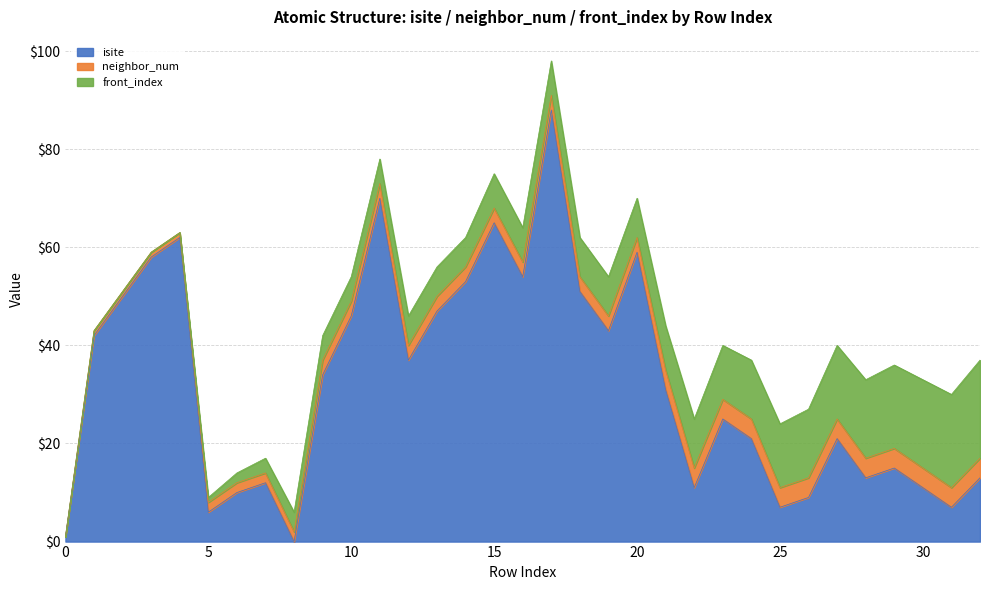

What are all the series names shown in the legend?

isite, neighbor_num, front_index